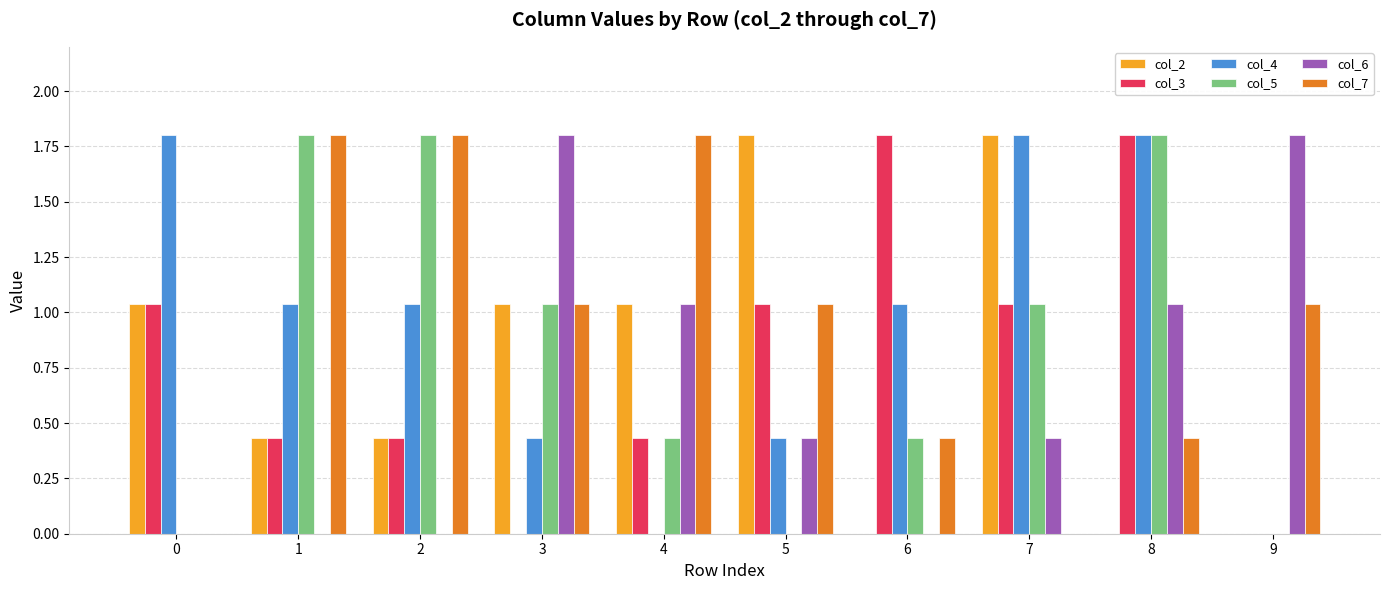

What is the sum of all col_6 values?

6.5